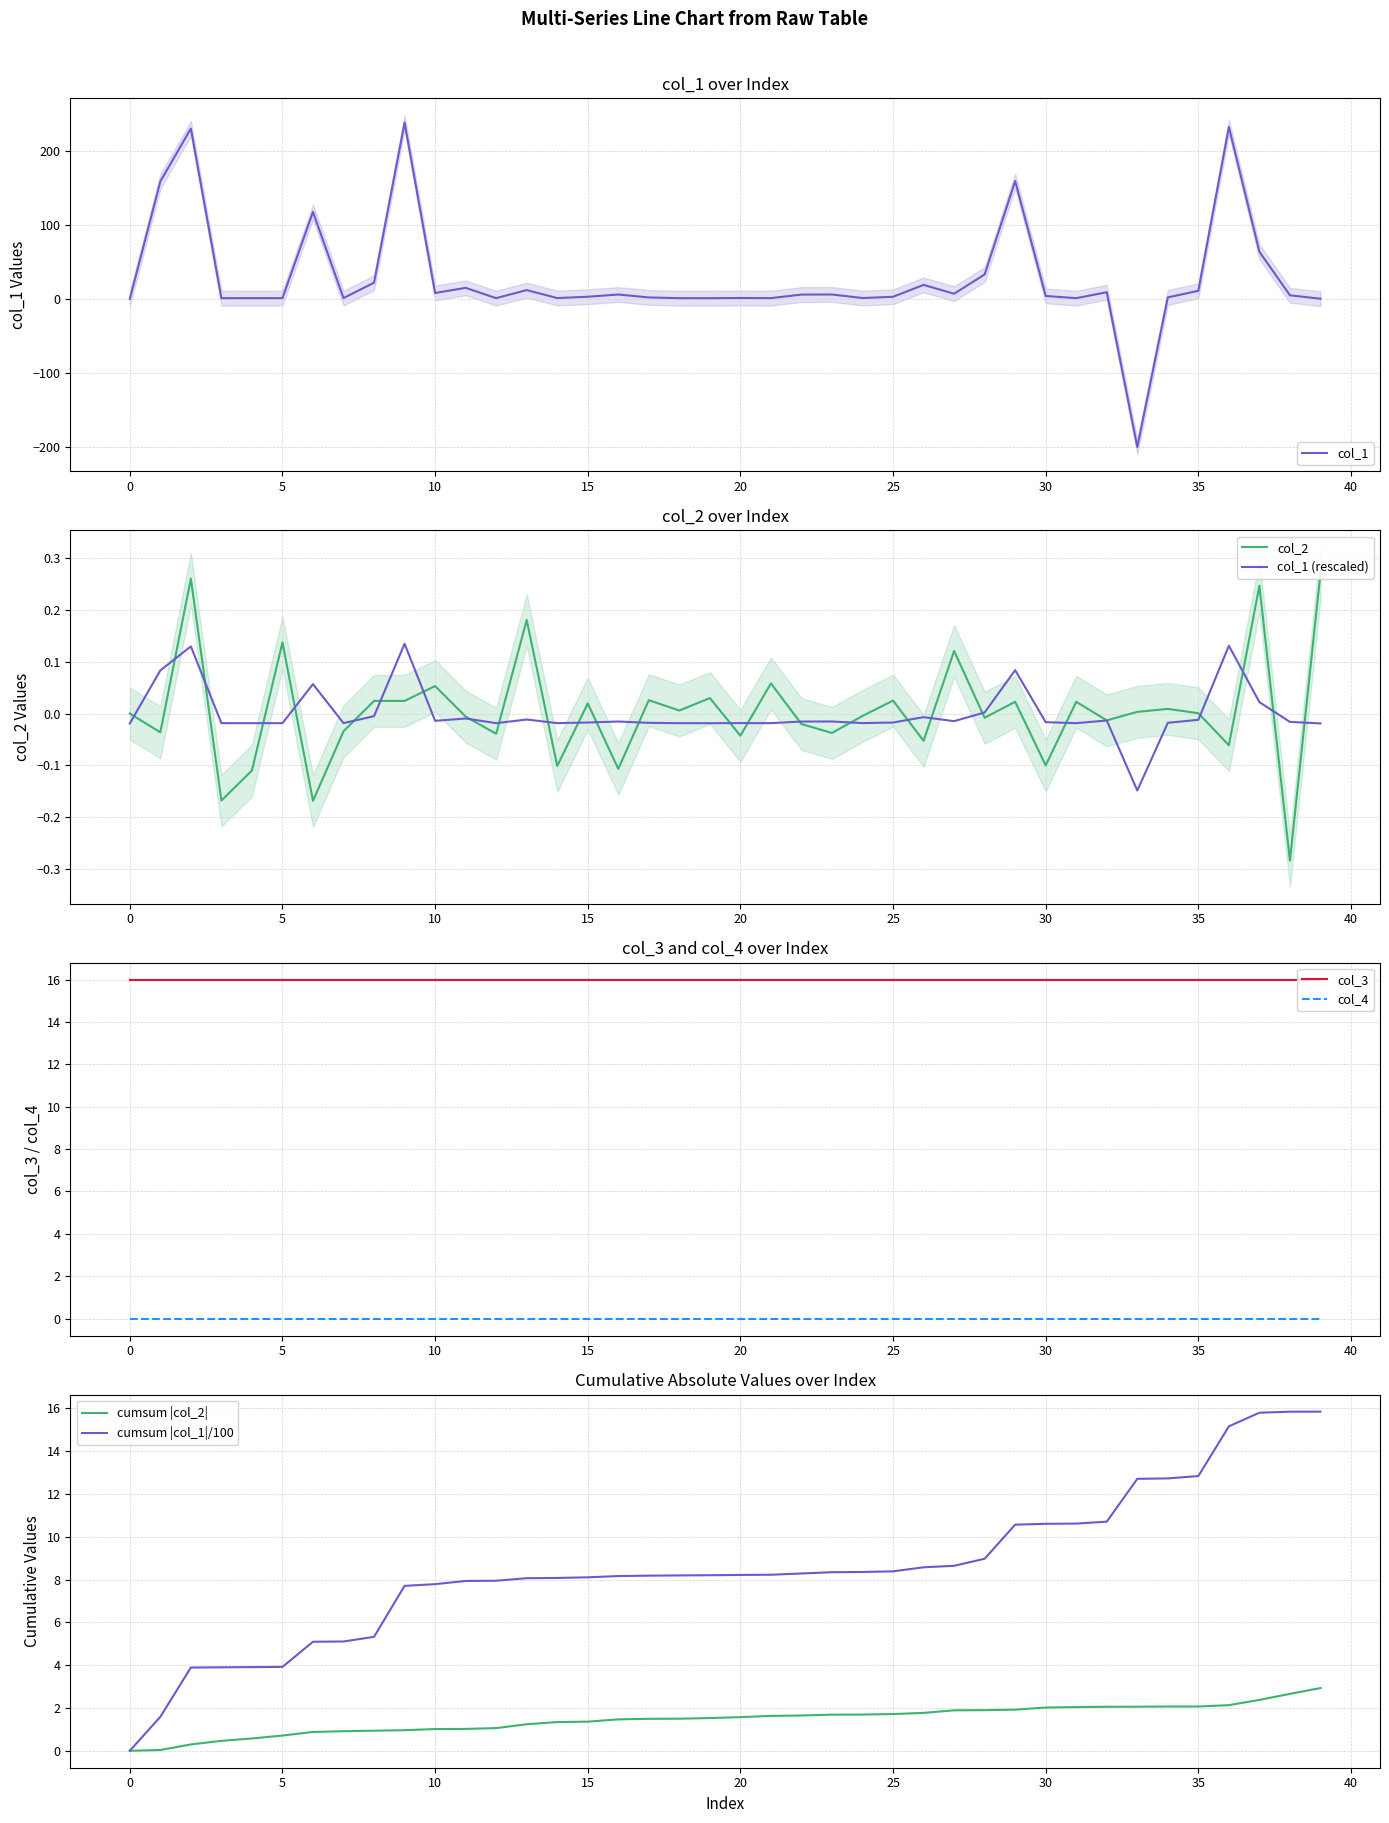

Which label corresponds to the largest value in the chart?

9